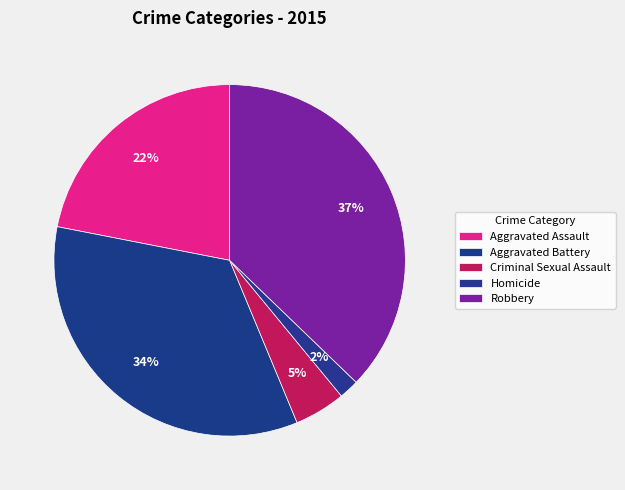

Is it true that Criminal Sexual Assault is 5% of the pie?

True